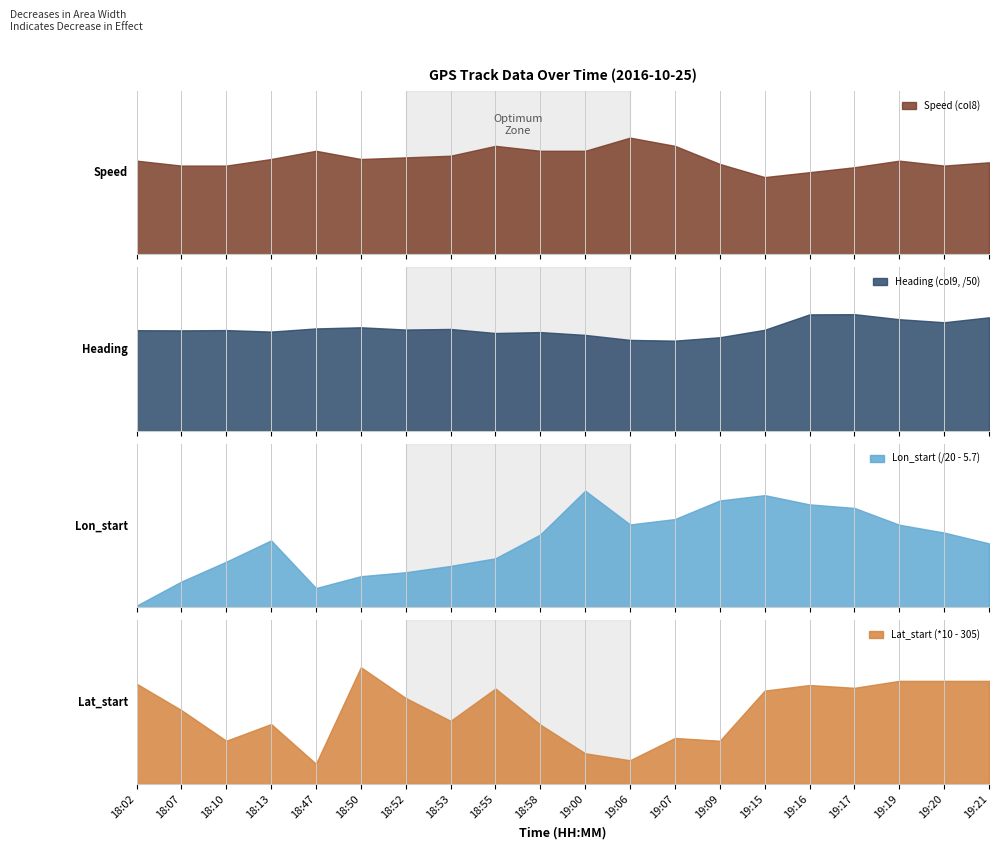

How many lines are shown in the chart?

4